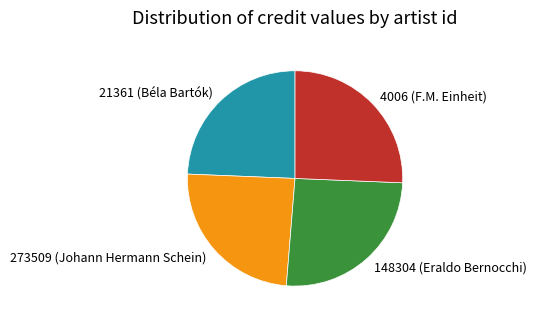

The 273509 (Johann Hermann Schein) slice represents 30% of the pie. True or false?

False